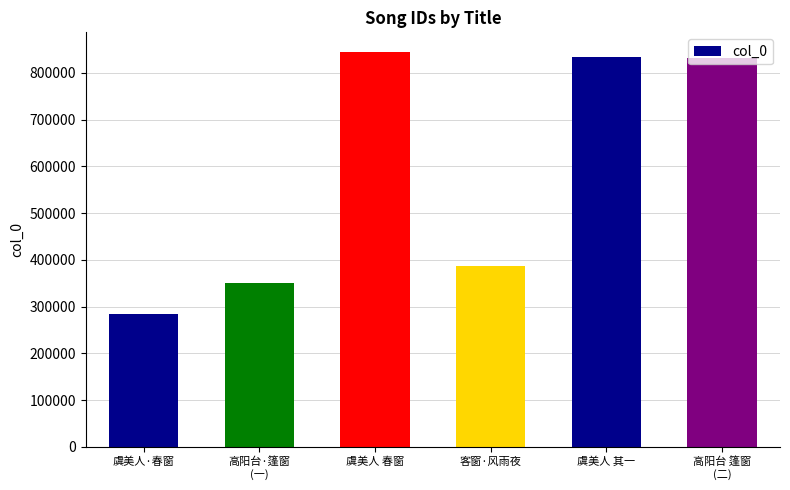

The chart shows a value of 1136247 at 虞美人 其一. True or false?

False